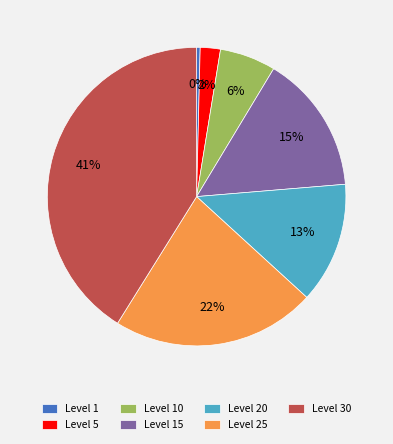

To the nearest percent, what portion does Level 5 represent?

2%